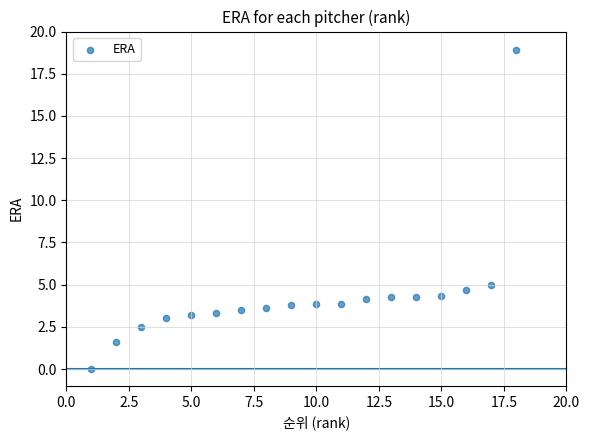

What Y value in the scatter plot is closest to 9?

5.0